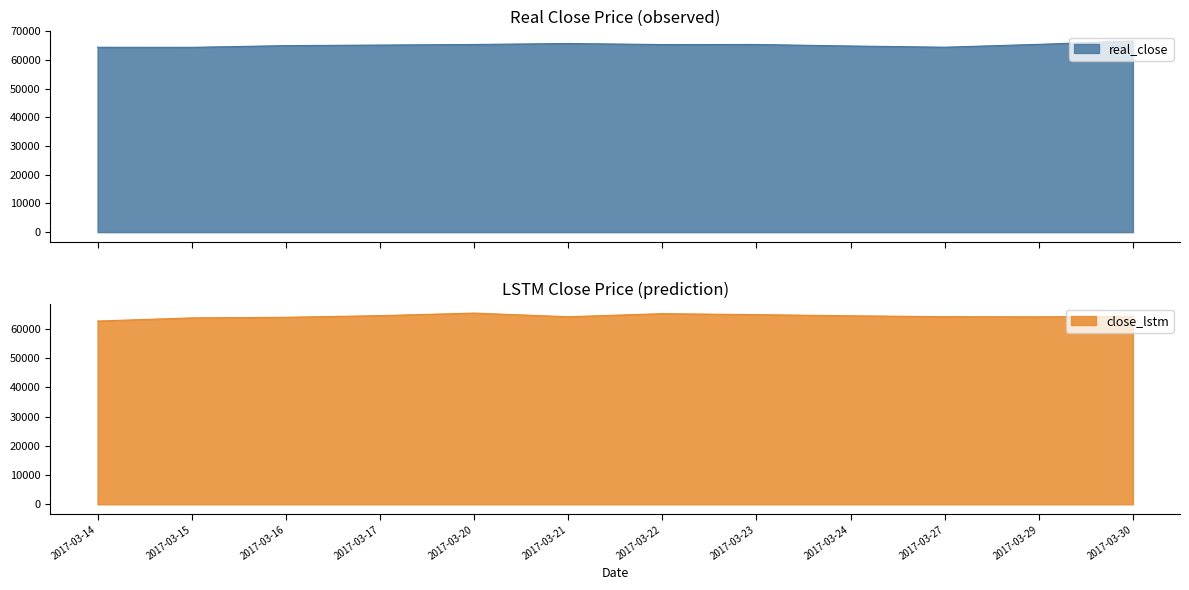

How many values in the real_close series exceed 65425?

5